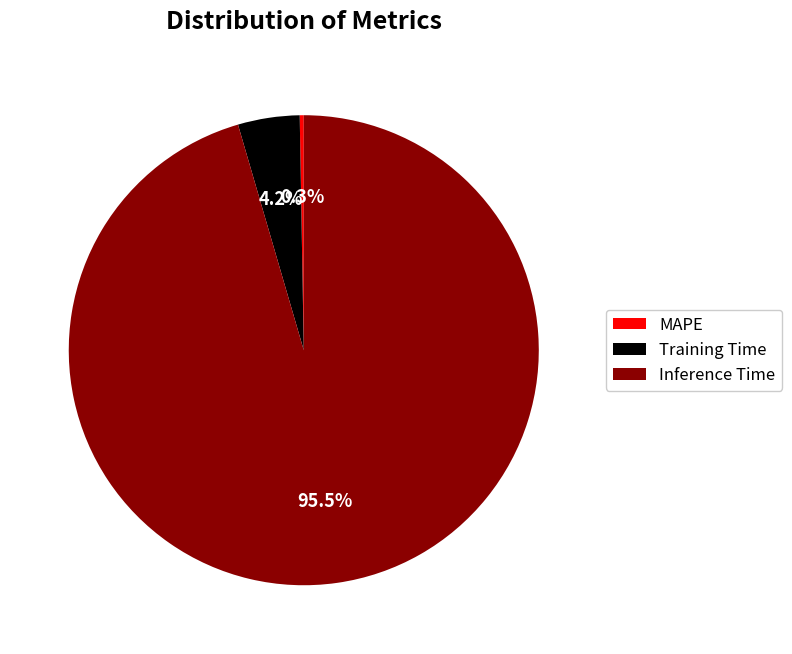

How much of the chart is everything except Training Time?

95.8%